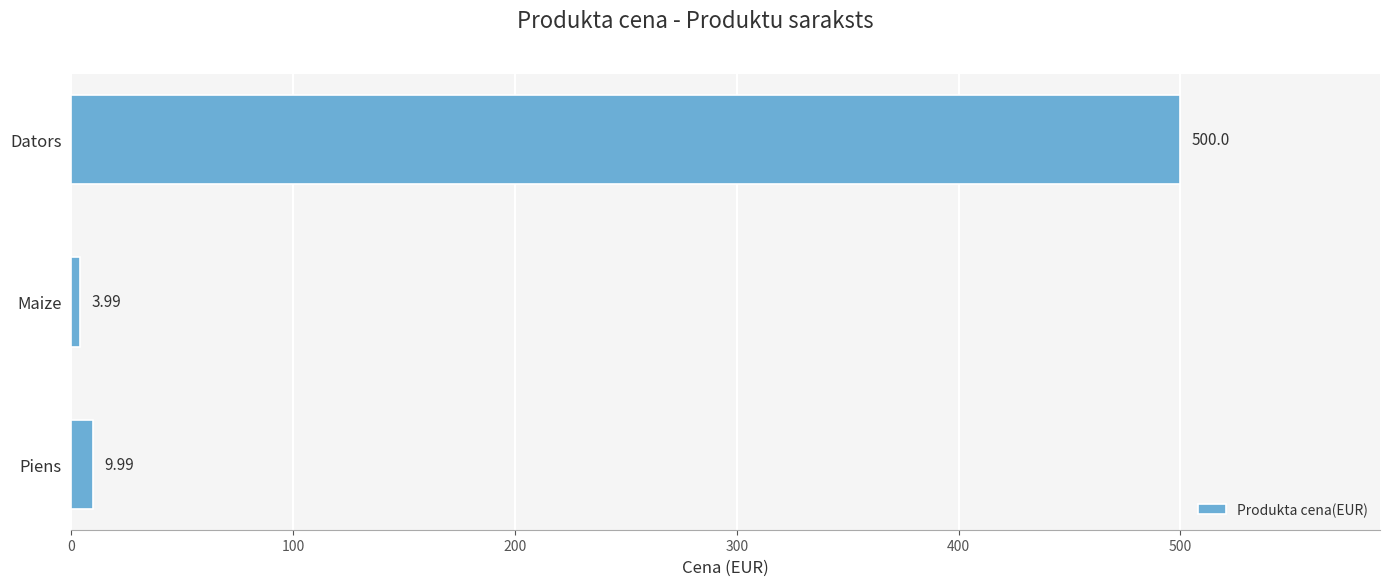

Rank the categories by value from lowest to highest.

Maize, Piens, Dators